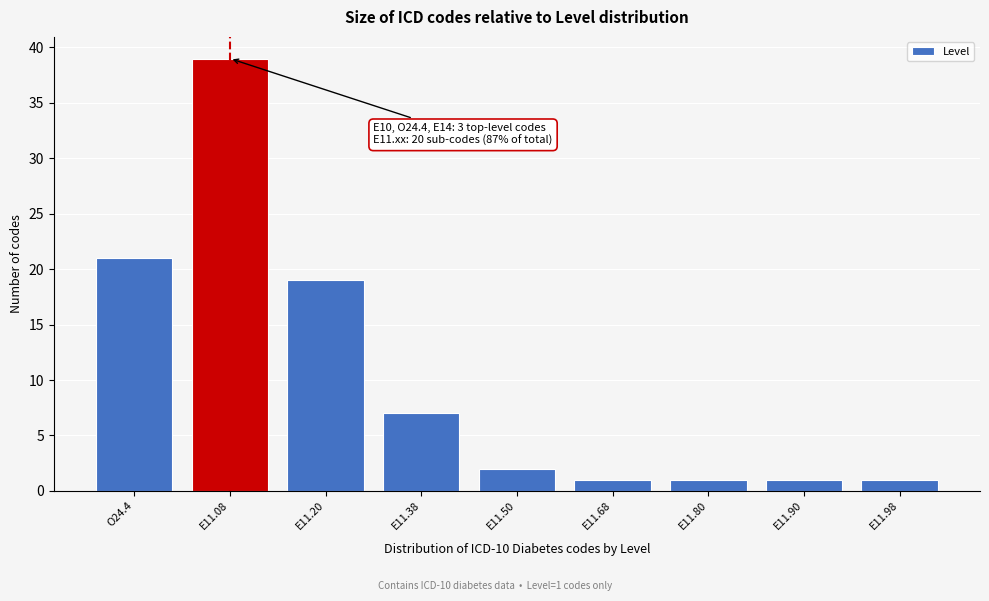

Reading right to left, transcribe all the data shown in this chart.

E11.98=1	E11.90=1	E11.80=1	E11.68=1	E11.50=2	E11.38=7	E11.20=19	E11.08=39	O24.4=21